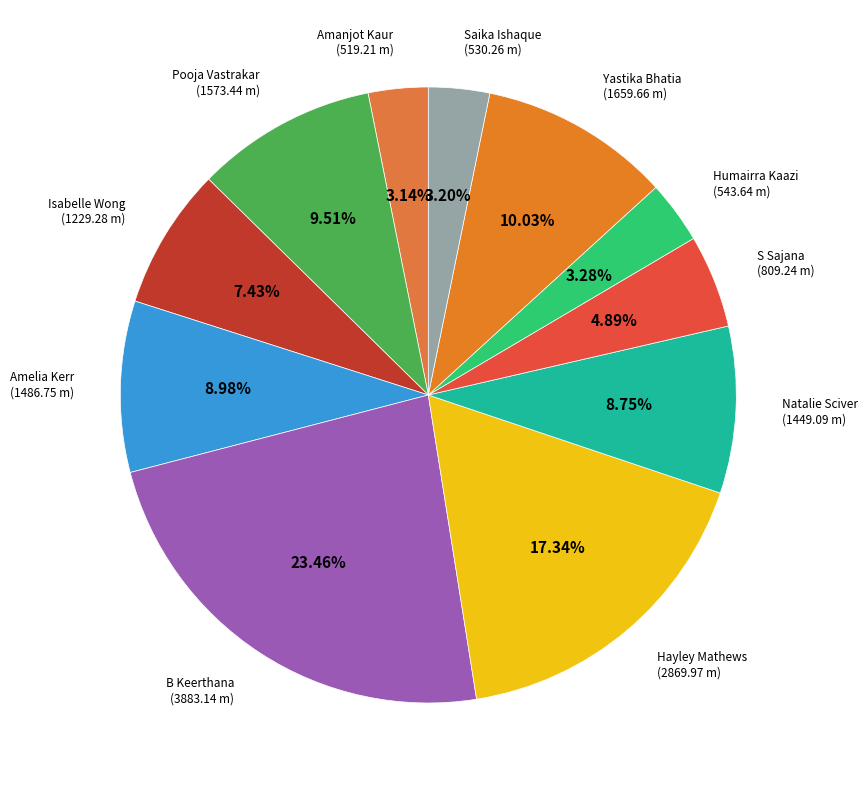

How many segments does this pie chart have?

11